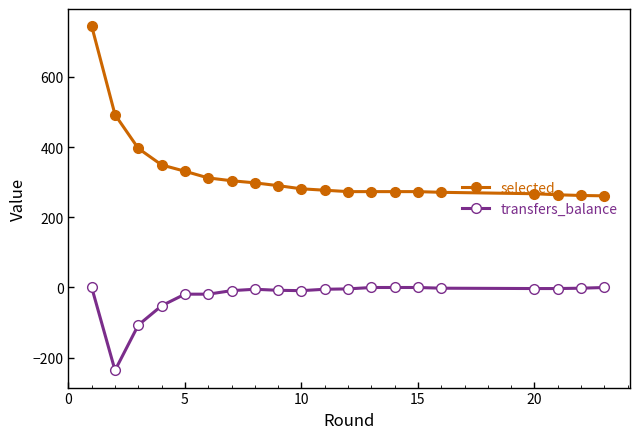

What is the greatest value displayed?

744